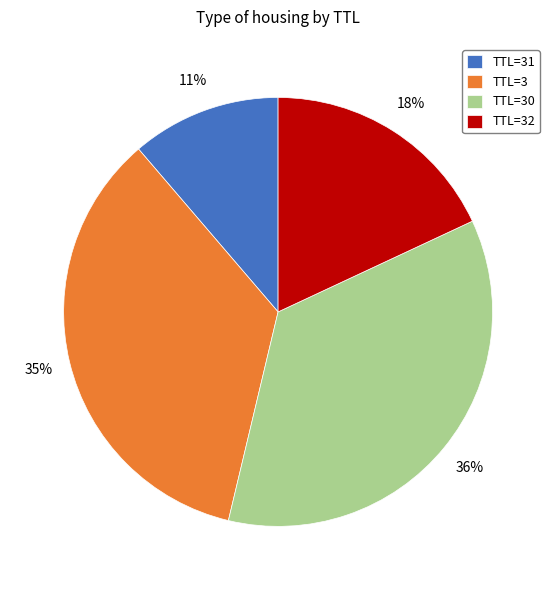

Is there a majority slice in this chart?

No